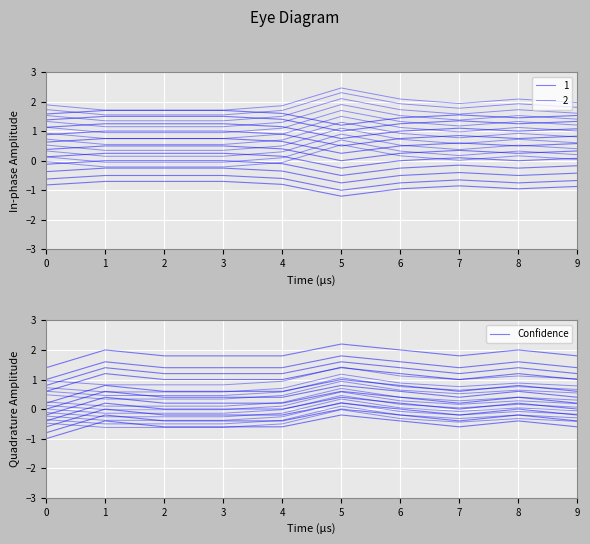

List the labels in order of value, largest first.

5, 1, 6, 8, 2, 3, 4, 7, 9, 0